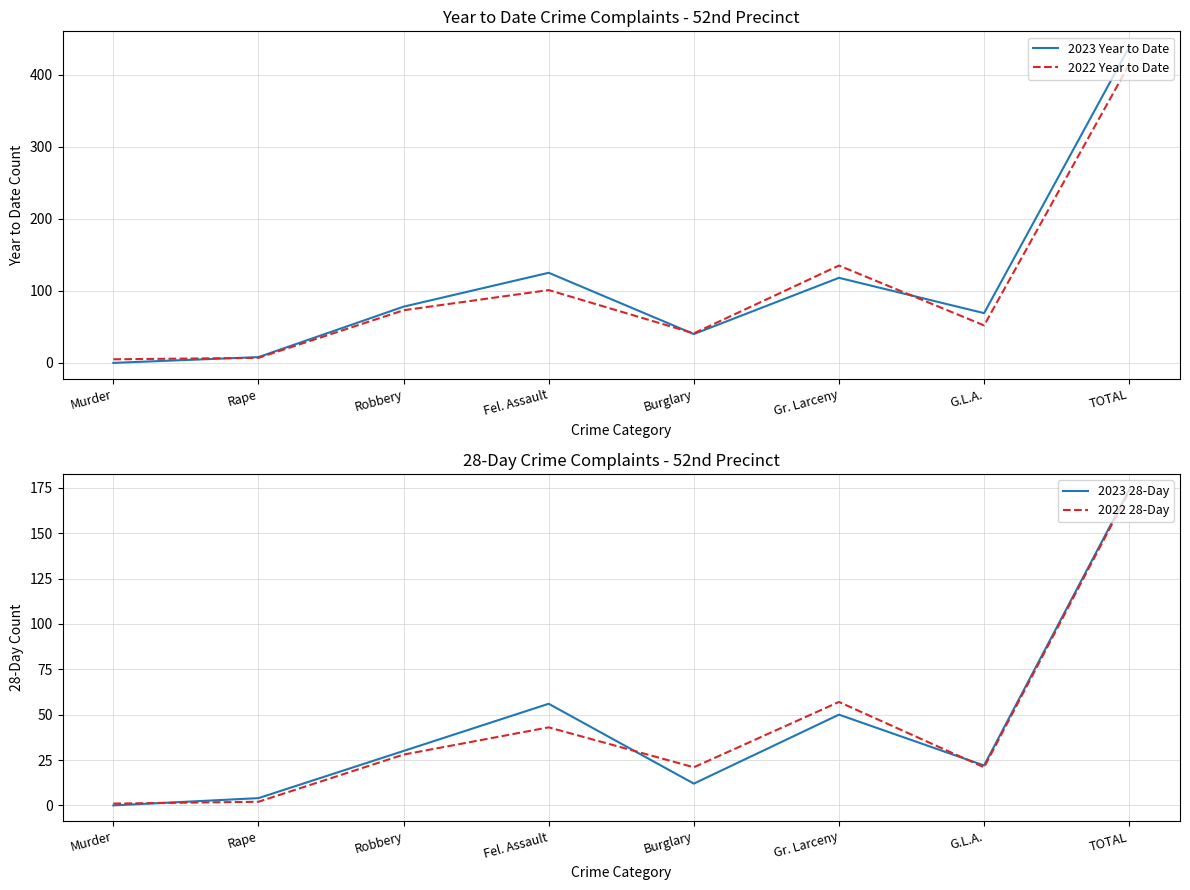

Where is the first local maximum for 2022 28-Day?

Fel. Assault